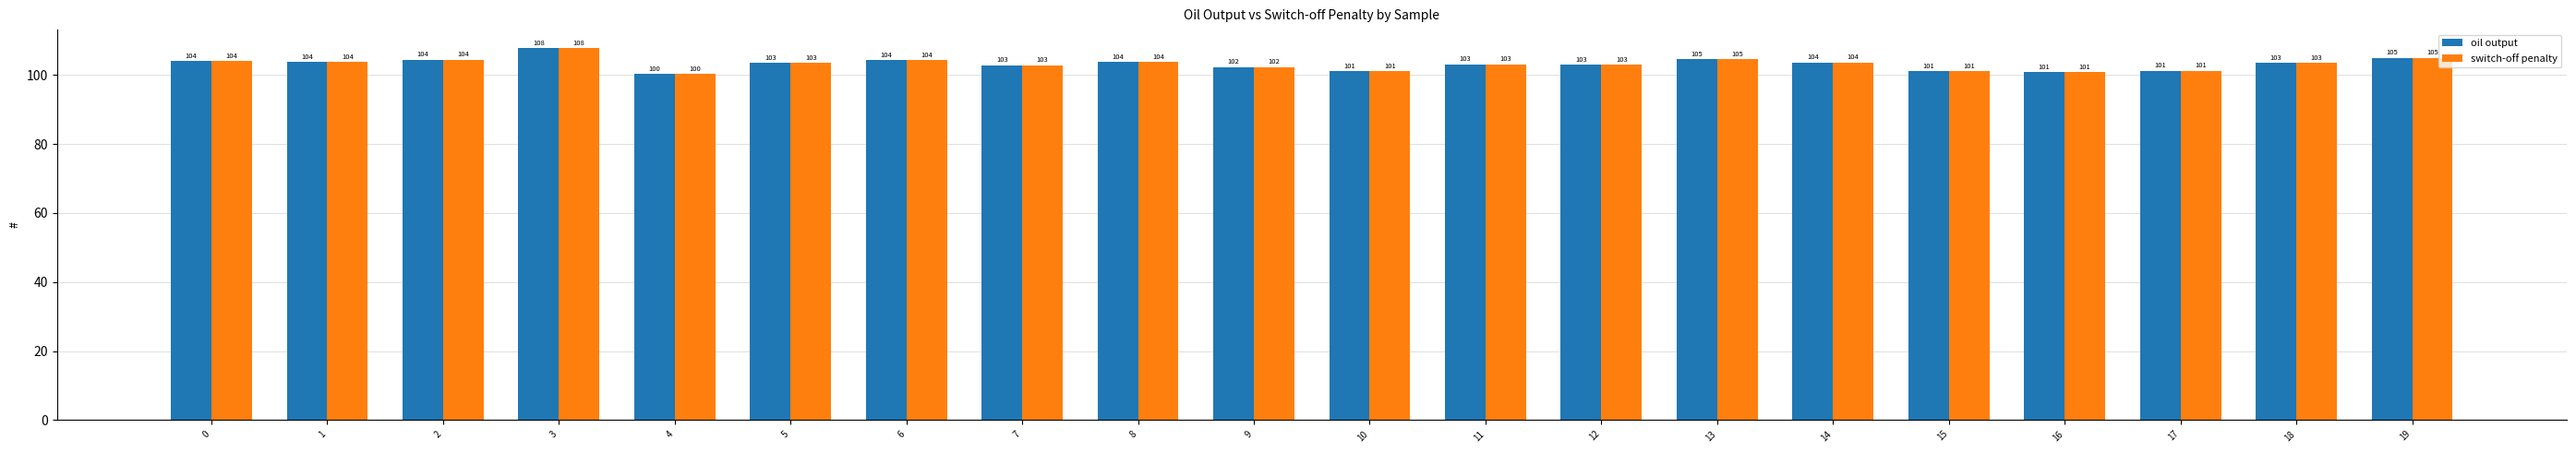

True or false: switch-off penalty has a value of 158.9 at 0.

False